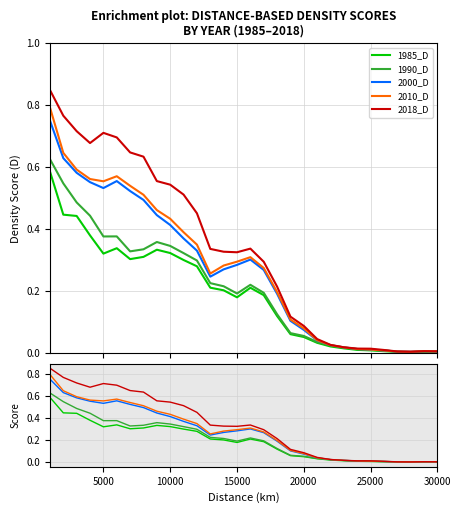

Is it true that 2000_D equals 1.0 at 25000?

False